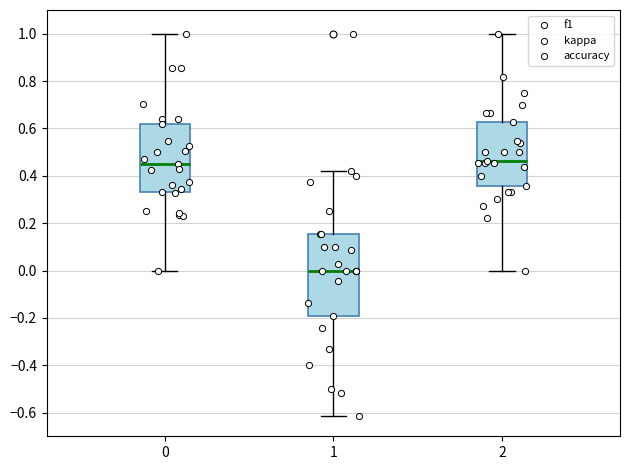

Reading left to right, read every box against the y-axis: the position of its median line, the range the box covers, and the ends of its whiskers. The values are not printed on the chart, so give them approximately, as read against the axis.

0: median 0.46, box 0.34 to 0.62, whiskers 0.00 to 1.00
1: median 0.00, box -0.20 to 0.16, whiskers -0.62 to 0.42
2: median 0.46, box 0.36 to 0.62, whiskers 0.00 to 1.00